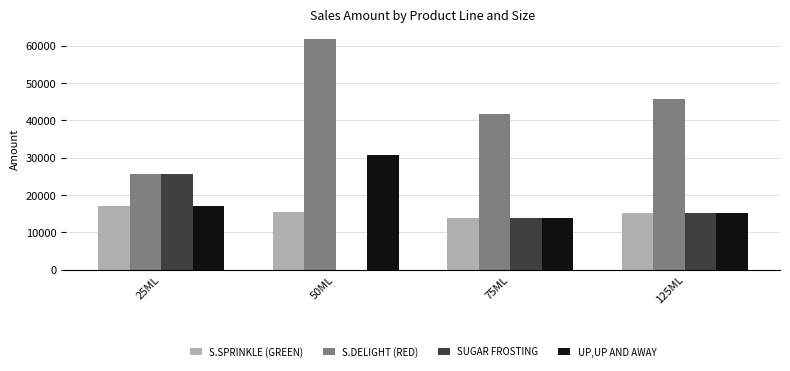

Is it true that S.SPRINKLE (GREEN) equals 23223.7 at 125ML?

False